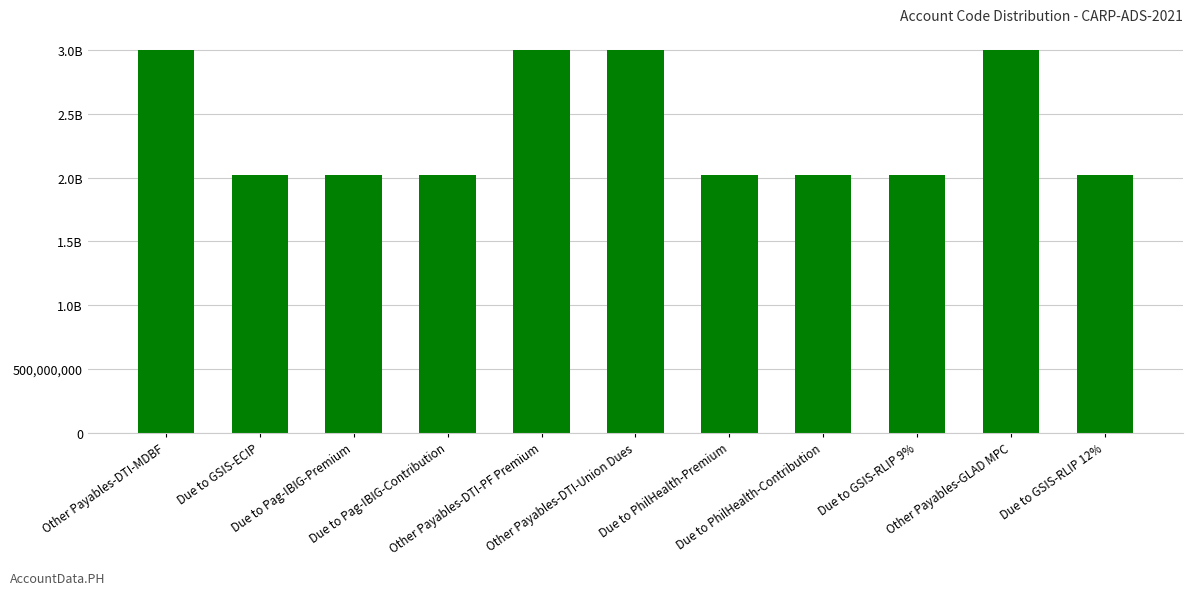

The value at Due to GSIS-RLIP 9% is 2020102001. True or false?

True